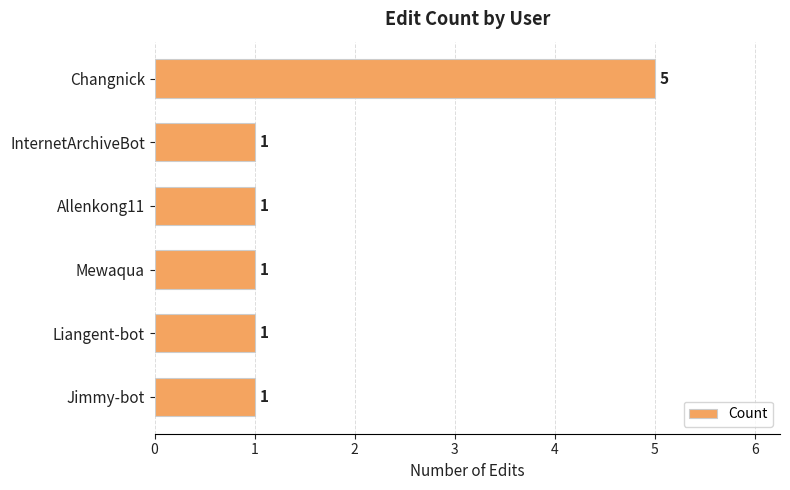

What is the sum of all values?

10